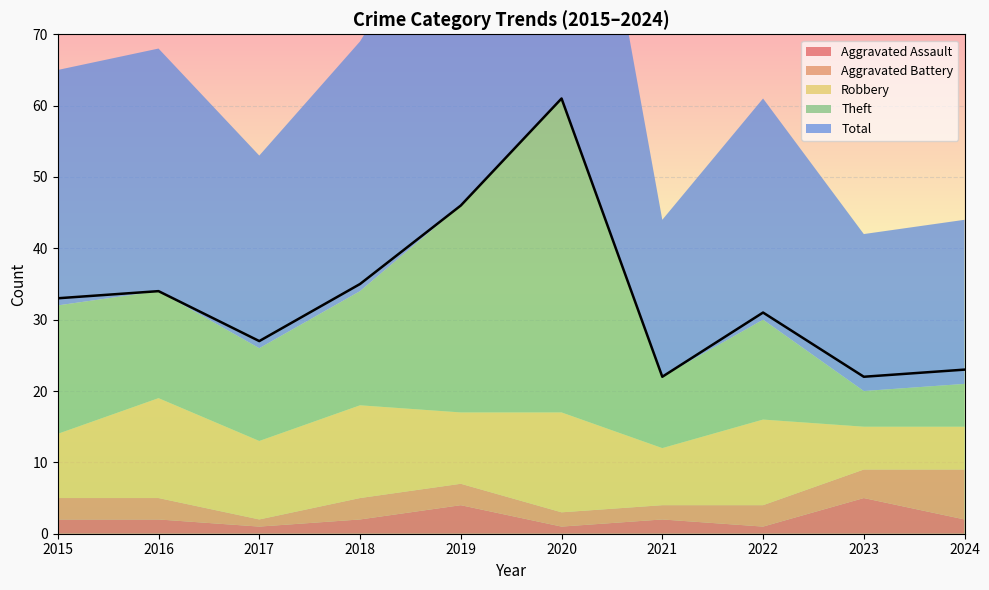

The Robbery series shows 2 at 2021. True or false?

False